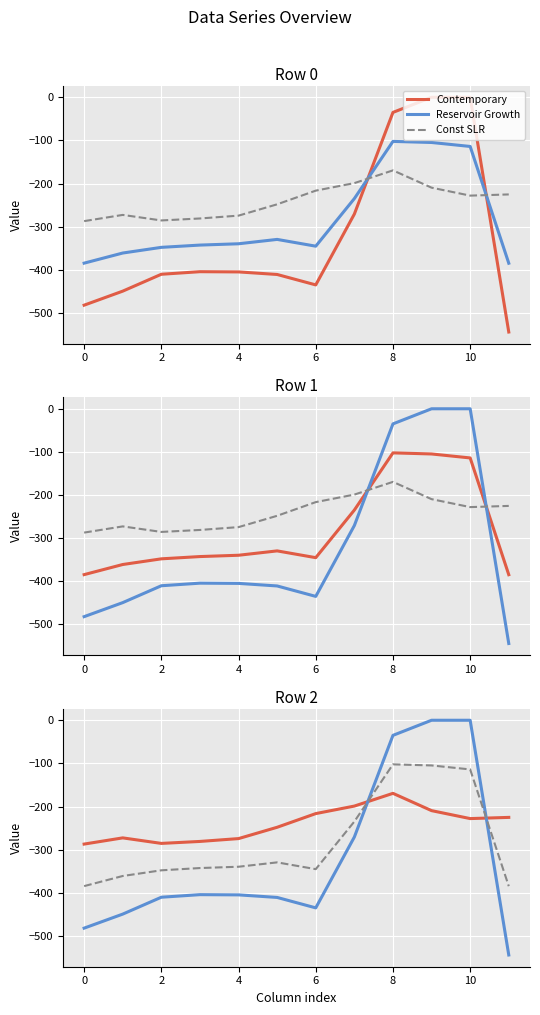

True or false: Const SLR has more than 1 points higher than both neighbors.

True